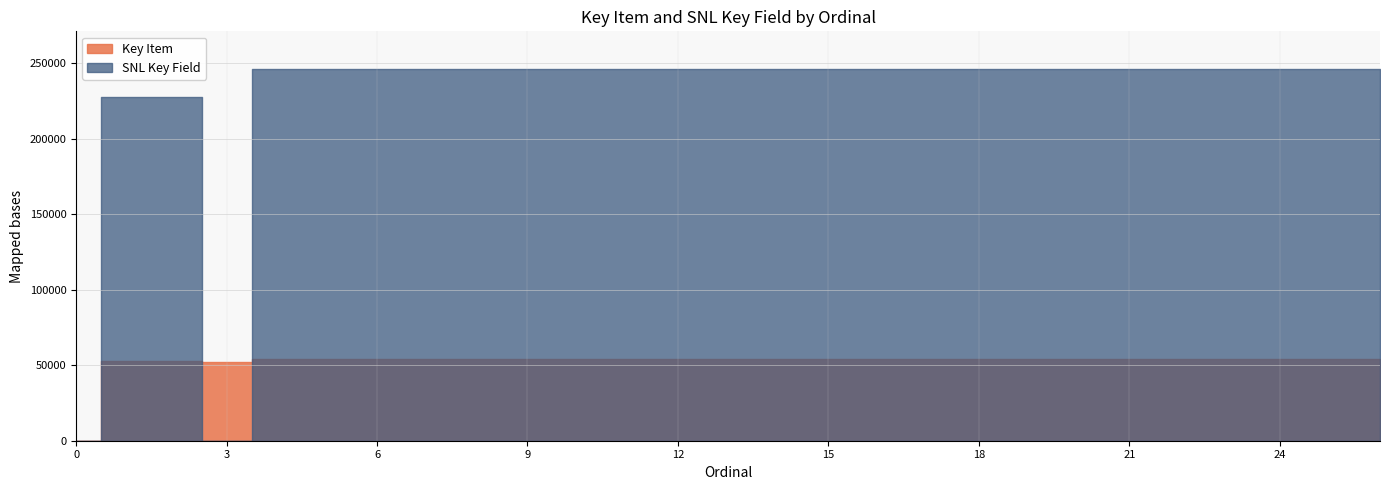

How many values in the SNL Key Field series are below 246468?

13